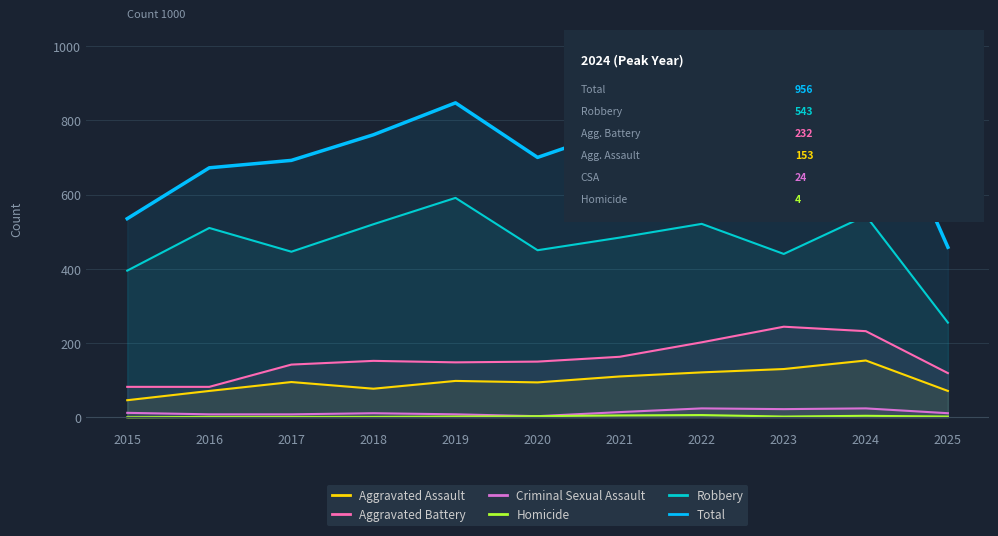

Which category has the lowest value in the Robbery series?

2025